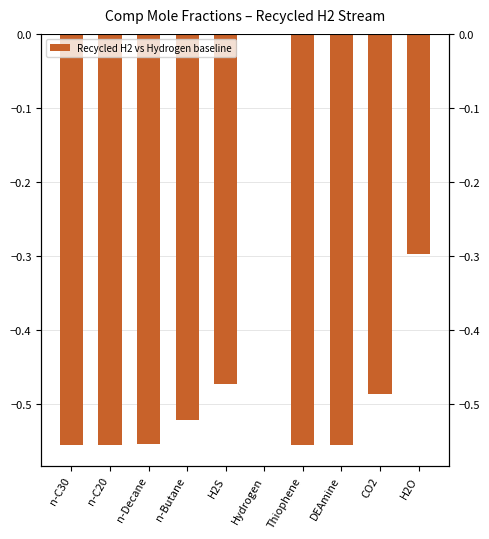

Which has a higher value, CO2 or Hydrogen?

Hydrogen